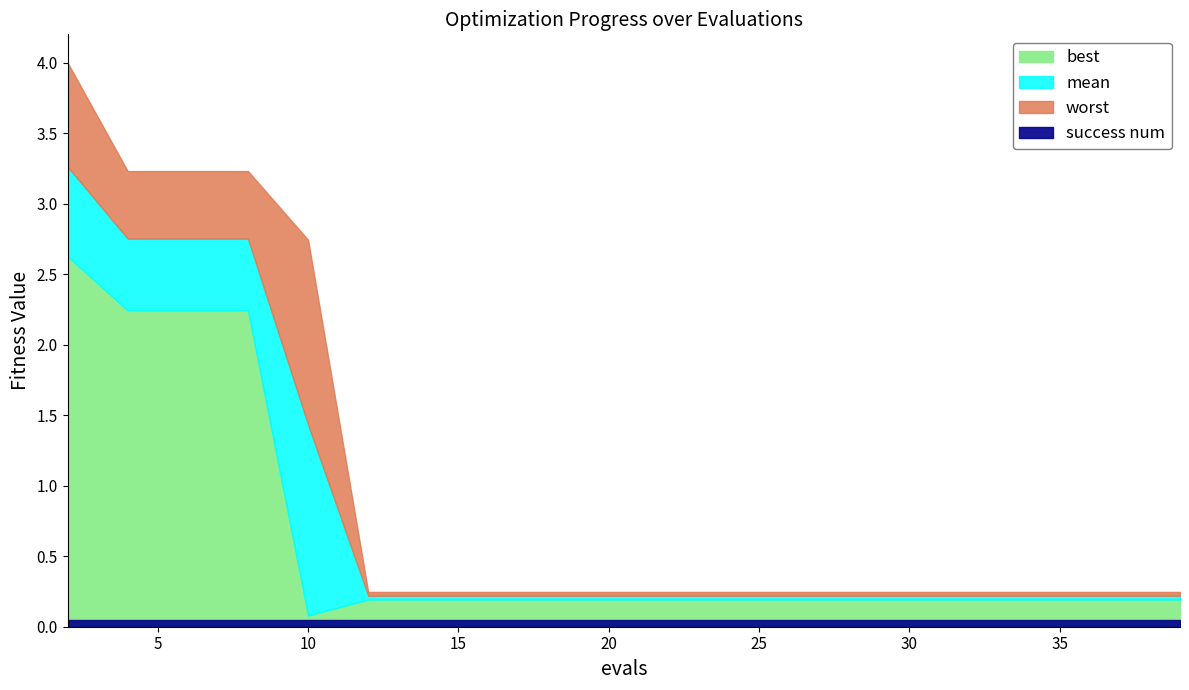

Where is success num nearest to the value 0?

2